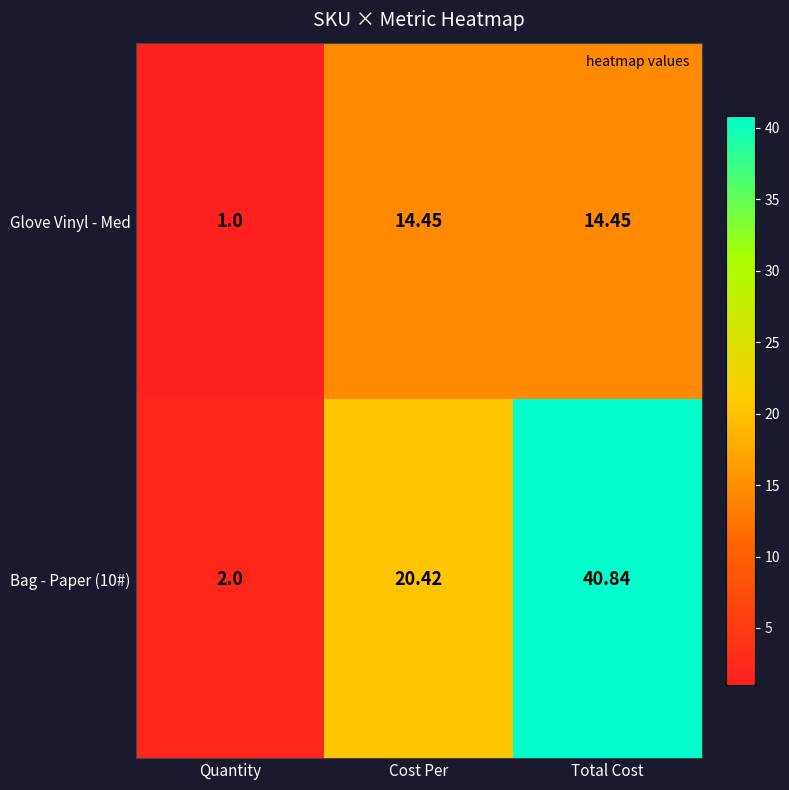

At which label is Bag - Paper (10#) closest to 21?

Cost Per